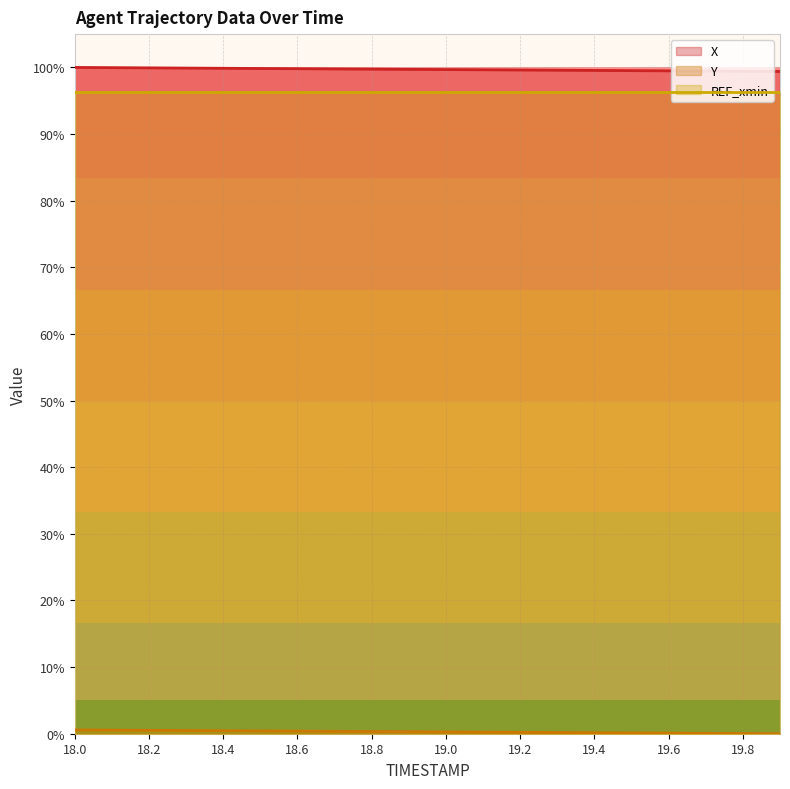

Which series has the widest spread of values?

X